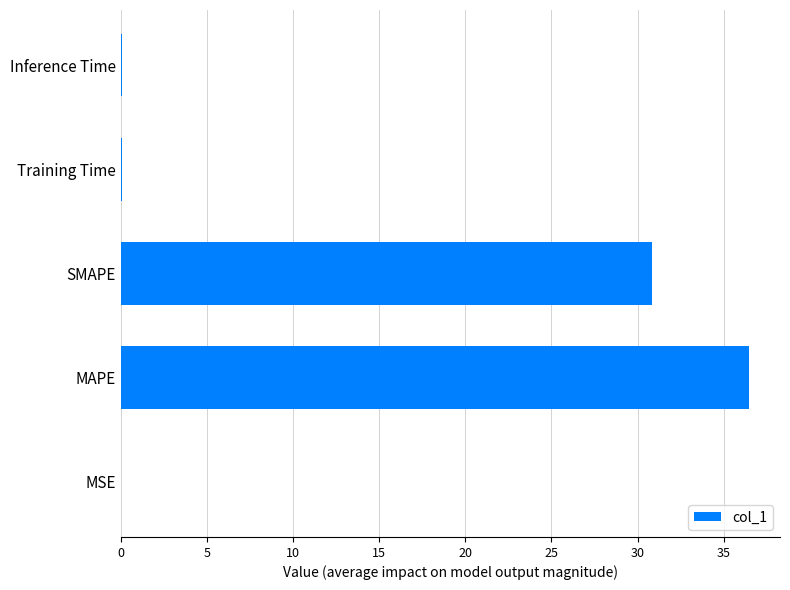

What is the sum of all values?

67.4